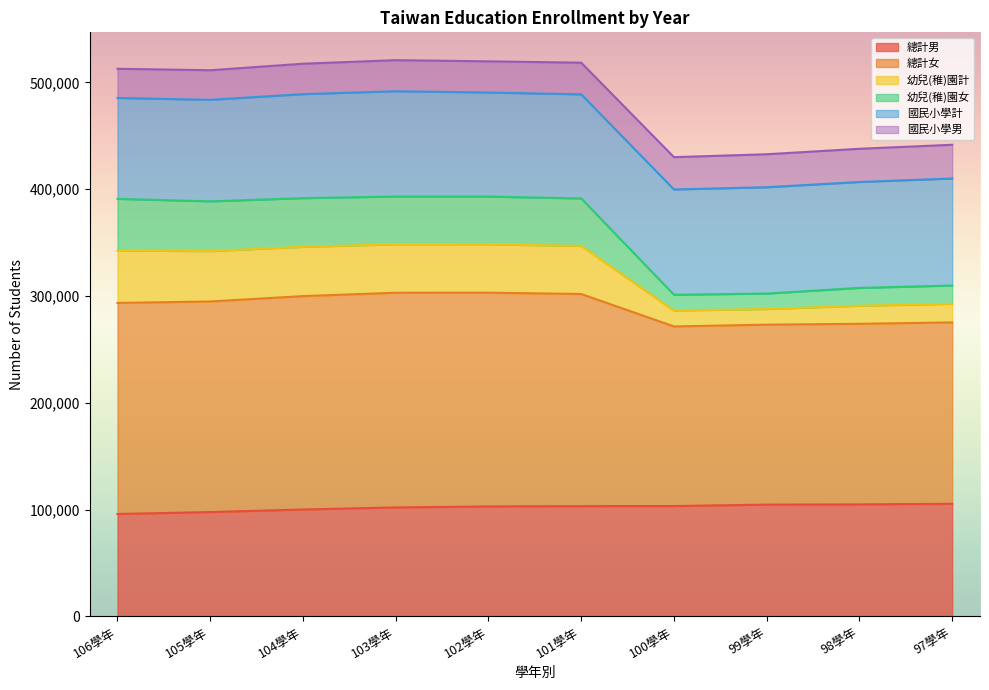

True or false: 總計男 and 幼兒(稚)園女 cross at least once.

False